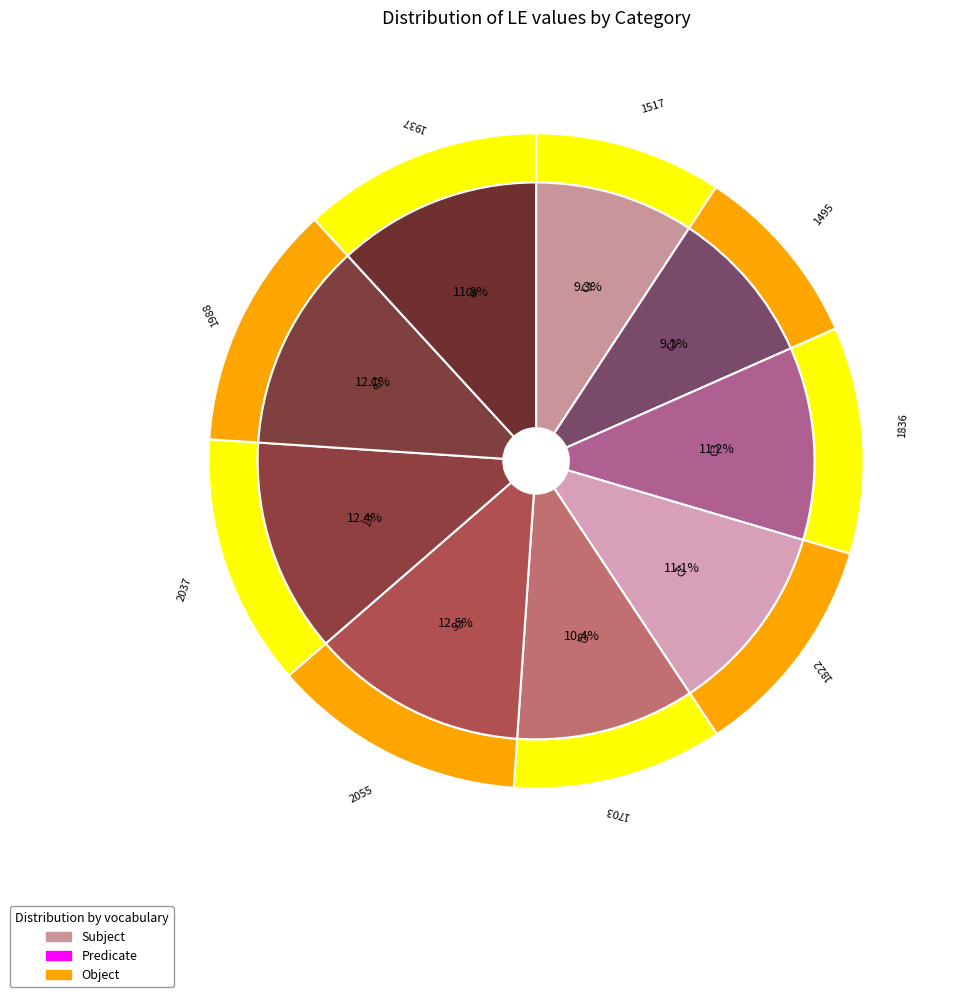

Rank the categories by value from highest to lowest.

C6, C7, C8, C9, C3, C4, C5, C1, C2